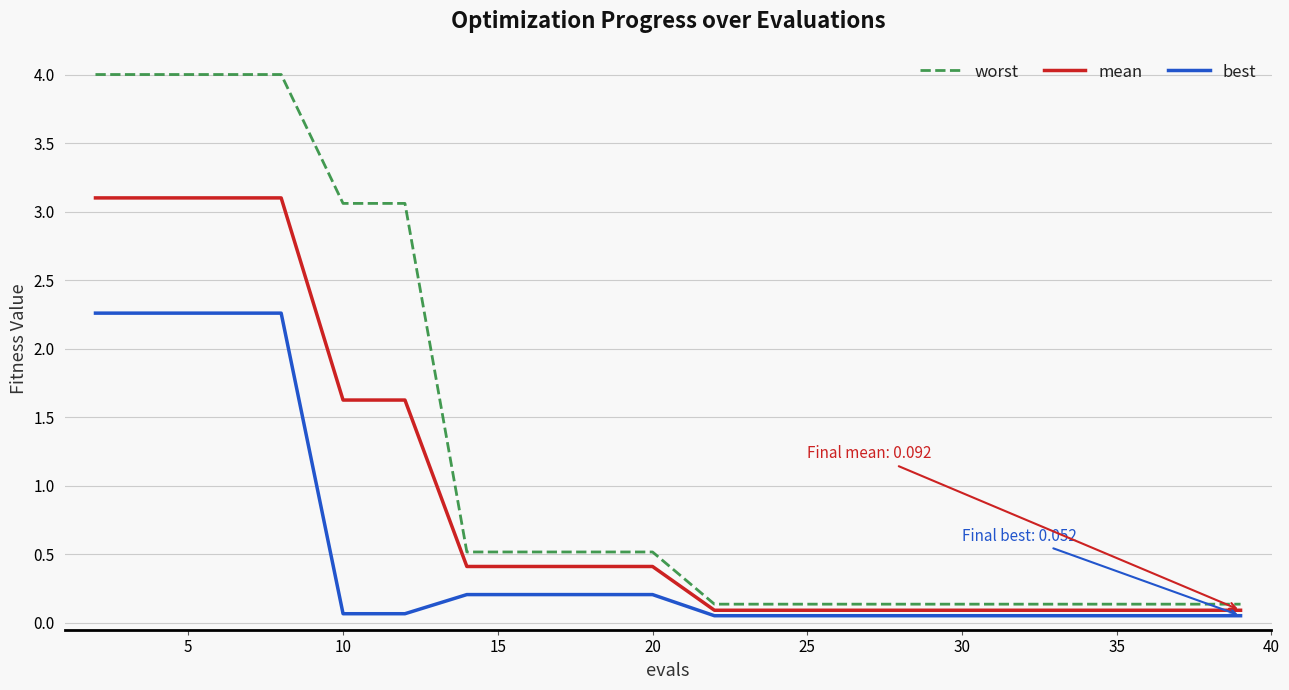

What is the difference between the maximum and minimum values in the best series?

2.2